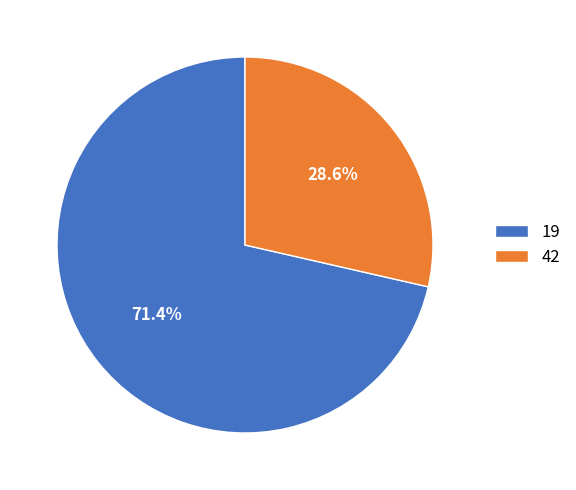

The 19 slice represents 64% of the pie. True or false?

False